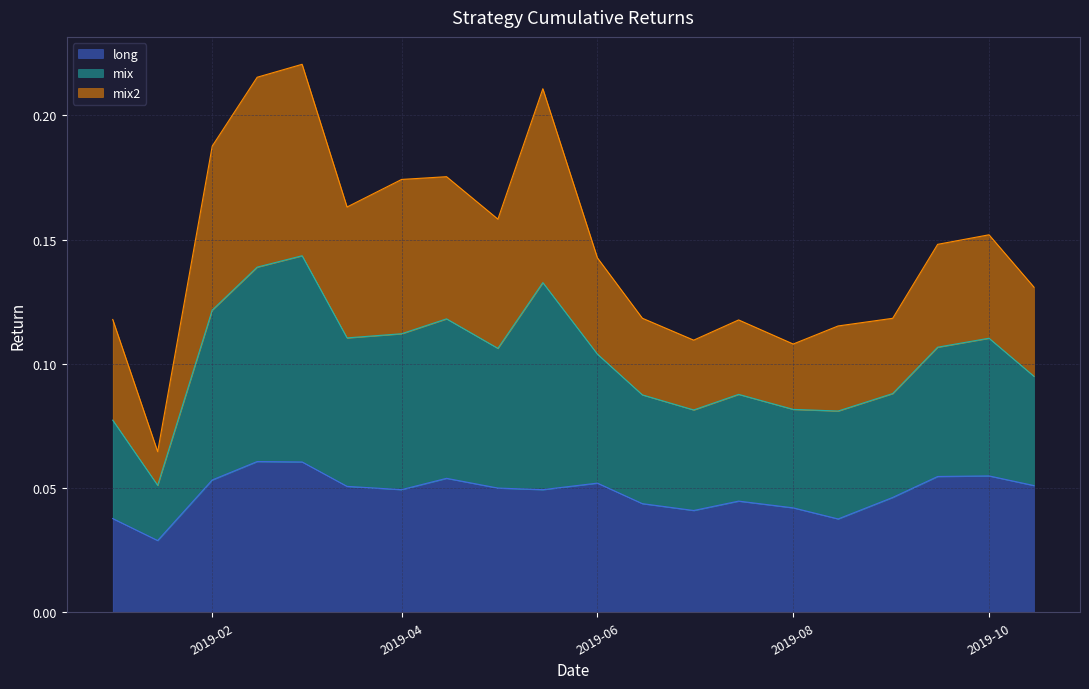

In mix, how many points are higher than both neighbors (excluding endpoints)?

5